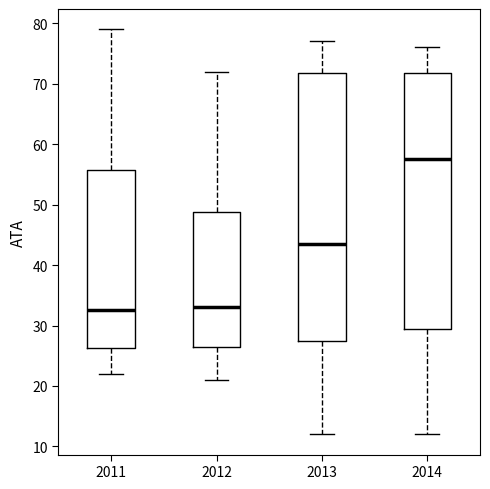

Where is the upper edge of the box at x = 2013 on the y-axis? The values are not printed on the chart, so give them approximately, as read against the axis.

72